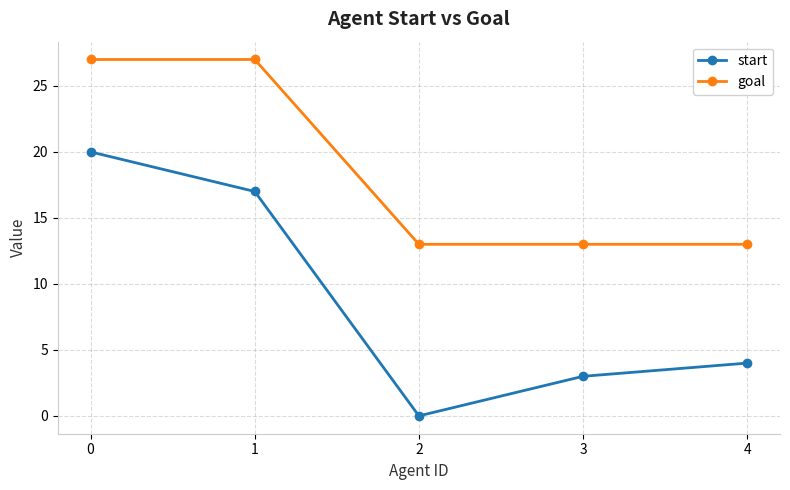

True or false: start and goal cross at least once.

False